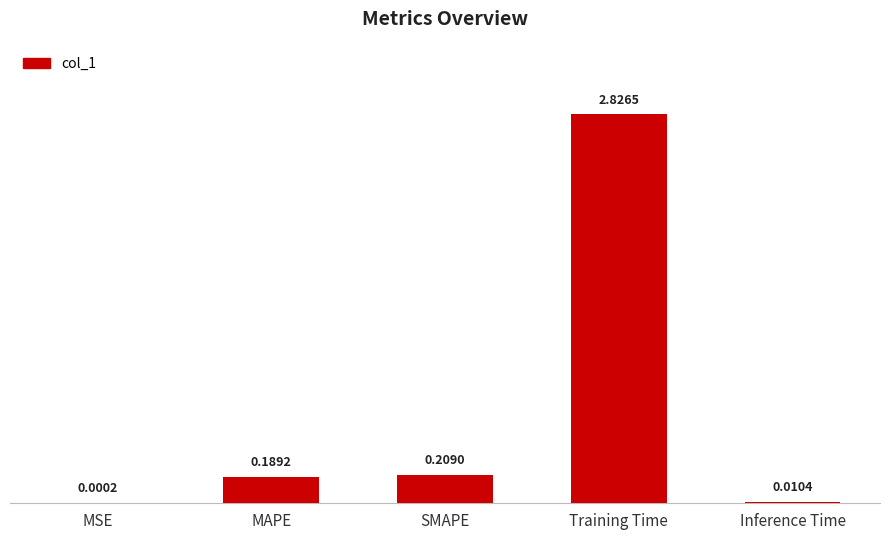

At which label is the value closest to 1?

SMAPE